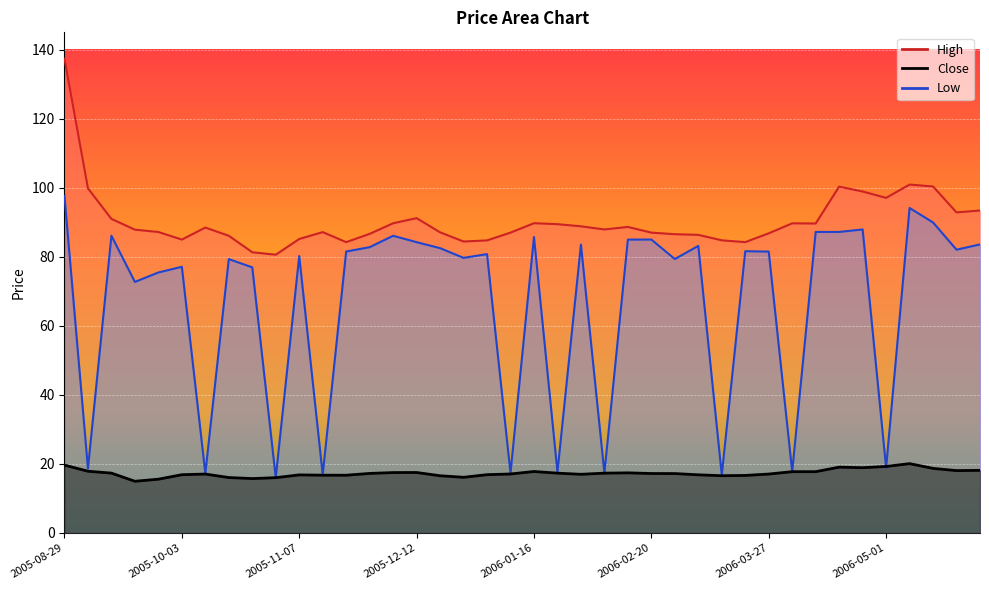

What is the label of the 1st point from the left?

2005-08-29